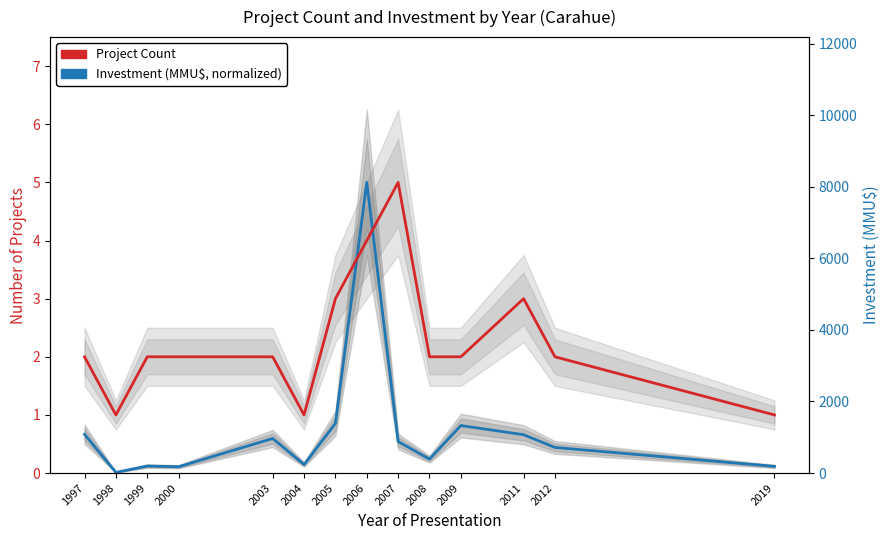

Is the value of Project Count at 2003 greater than the value of Investment (MMU$, normalized) at 1997?

Yes